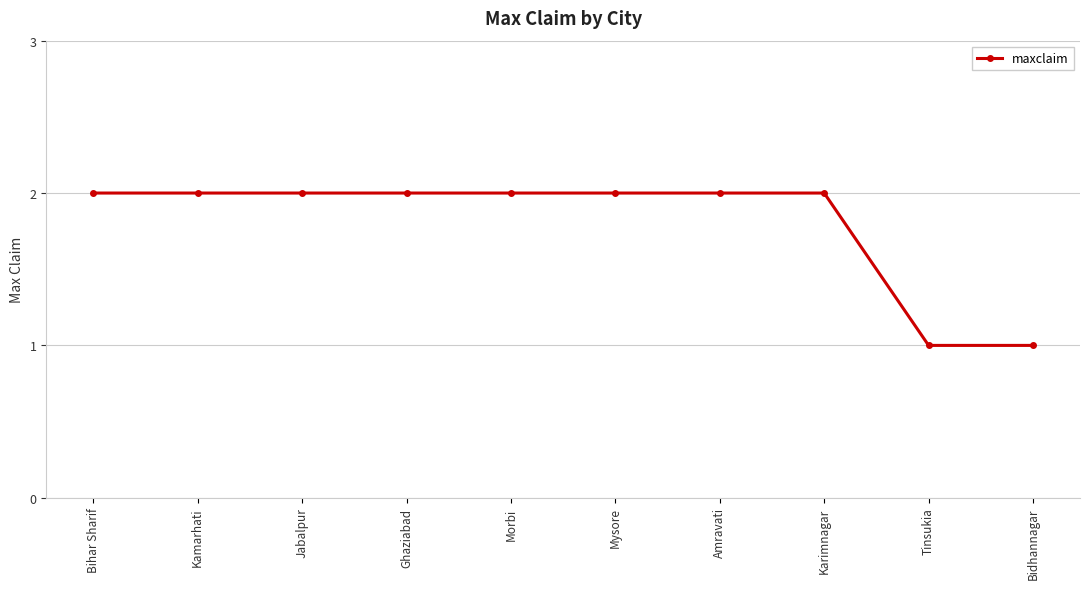

How many categories are shown in the chart?

10